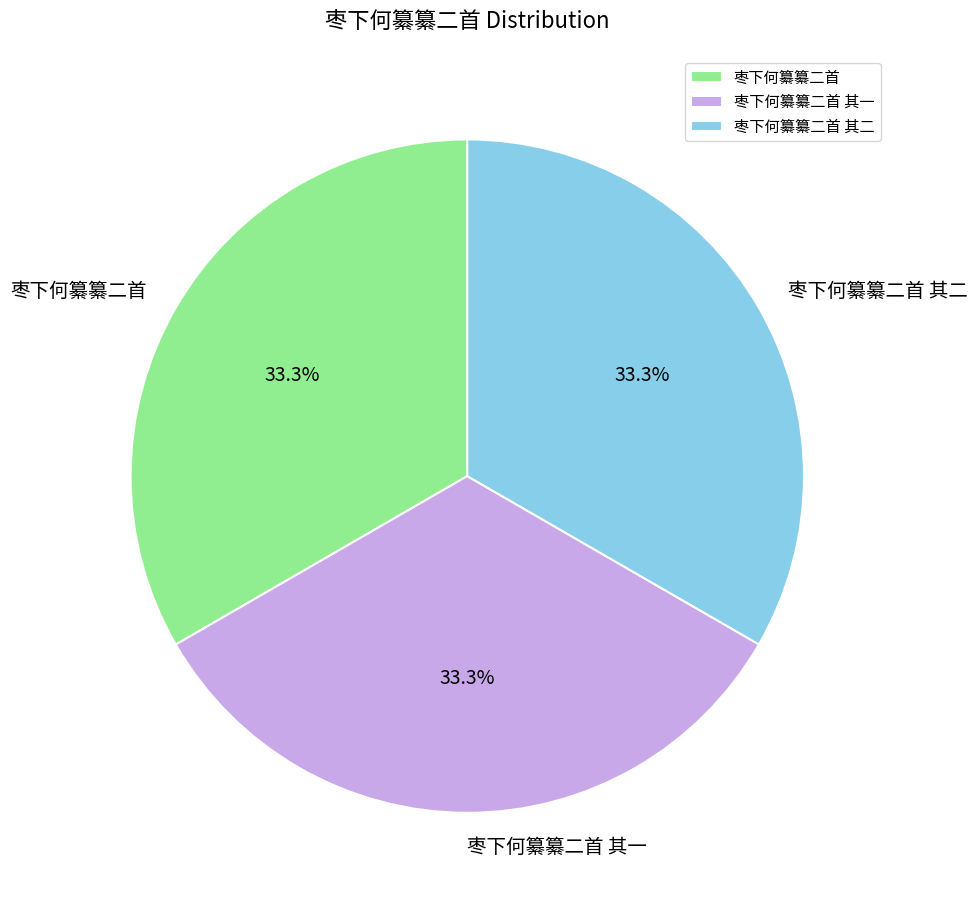

Is 枣下何纂纂二首 其二 the majority of the pie?

No